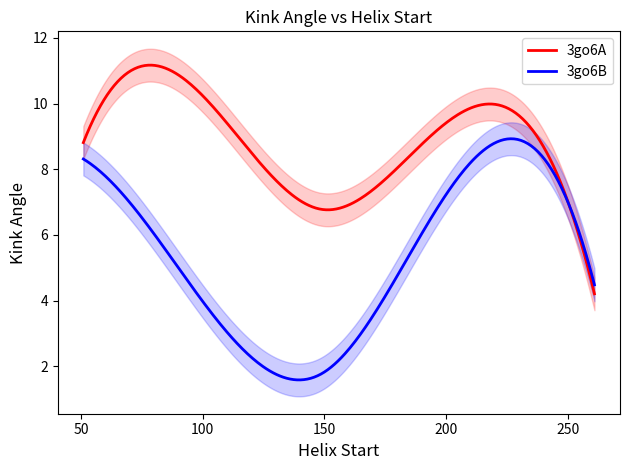

List the series in order of their overall mean, highest first.

3go6A, 3go6B